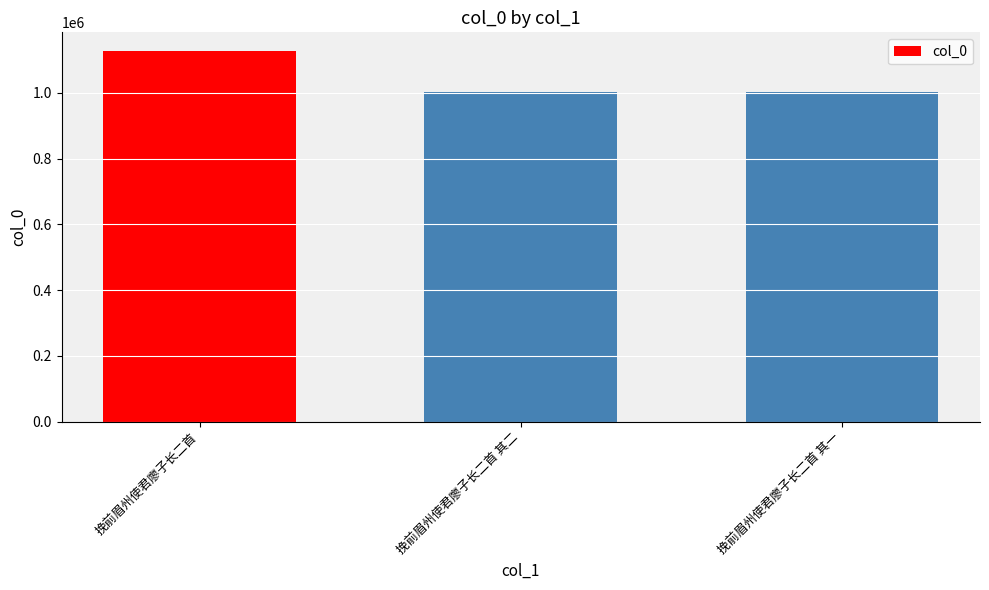

Which has a higher value, 挽前眉州使君廖子长二首 or 挽前眉州使君廖子长二首 其一?

挽前眉州使君廖子长二首